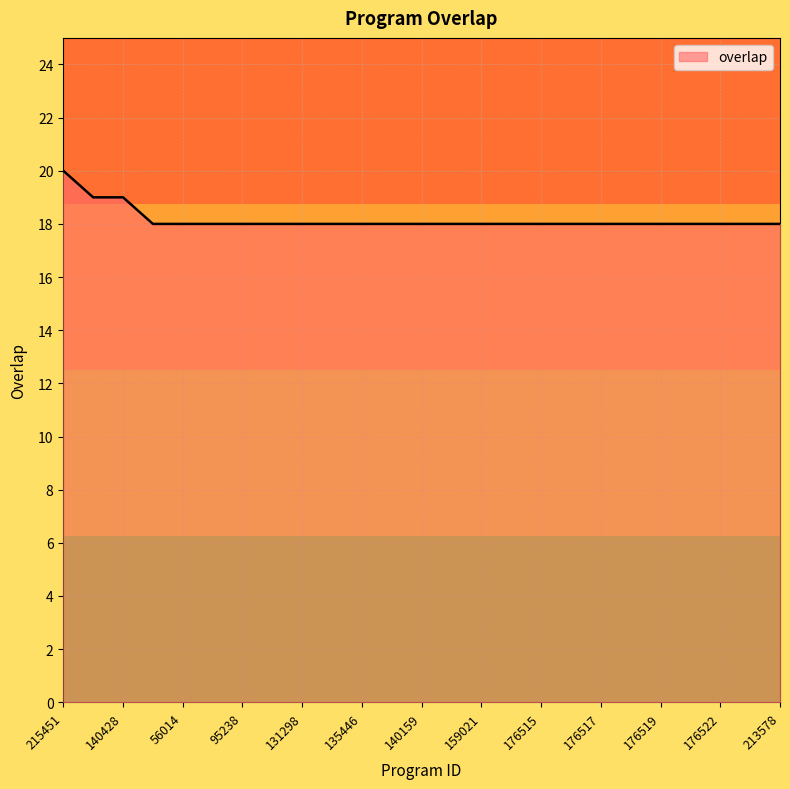

What is the greatest value displayed?

20